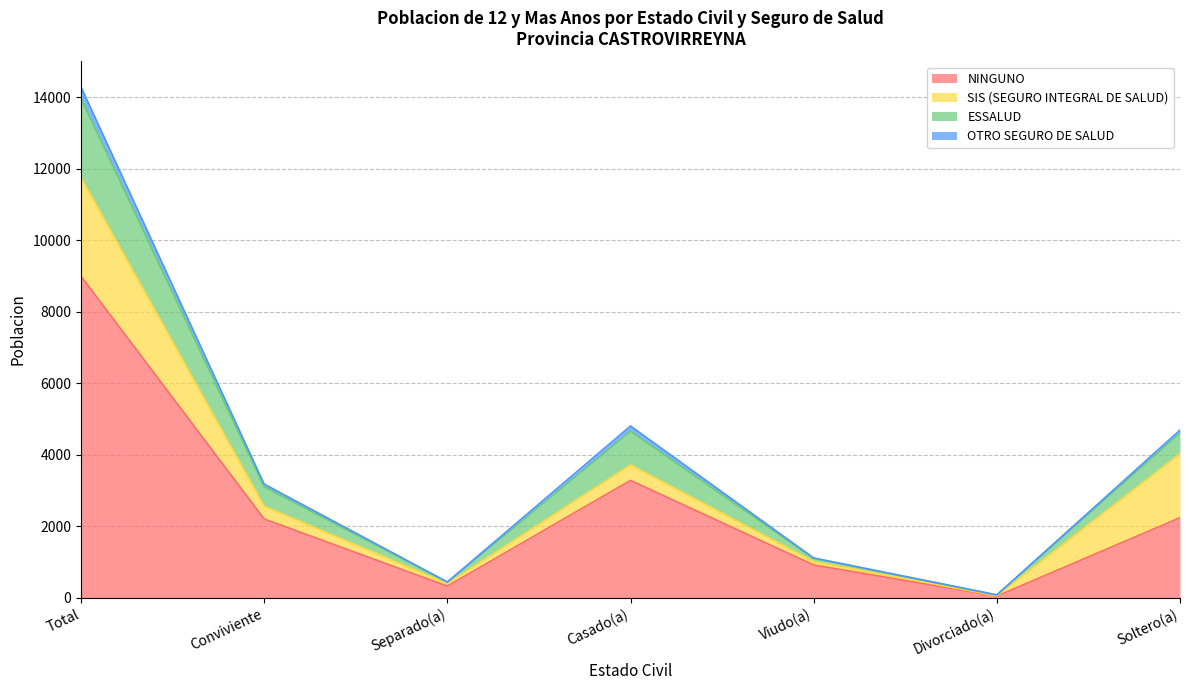

Which has a higher value, Separado(a) or Soltero(a)?

Soltero(a)